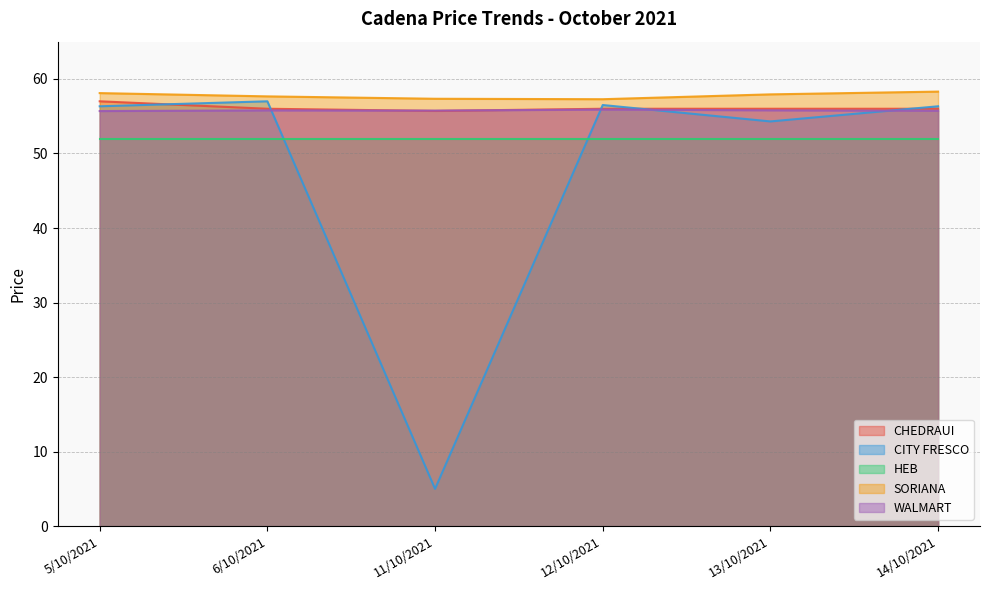

Rank the categories by CITY FRESCO value from highest to lowest.

6/10/2021, 12/10/2021, 5/10/2021, 14/10/2021, 13/10/2021, 11/10/2021